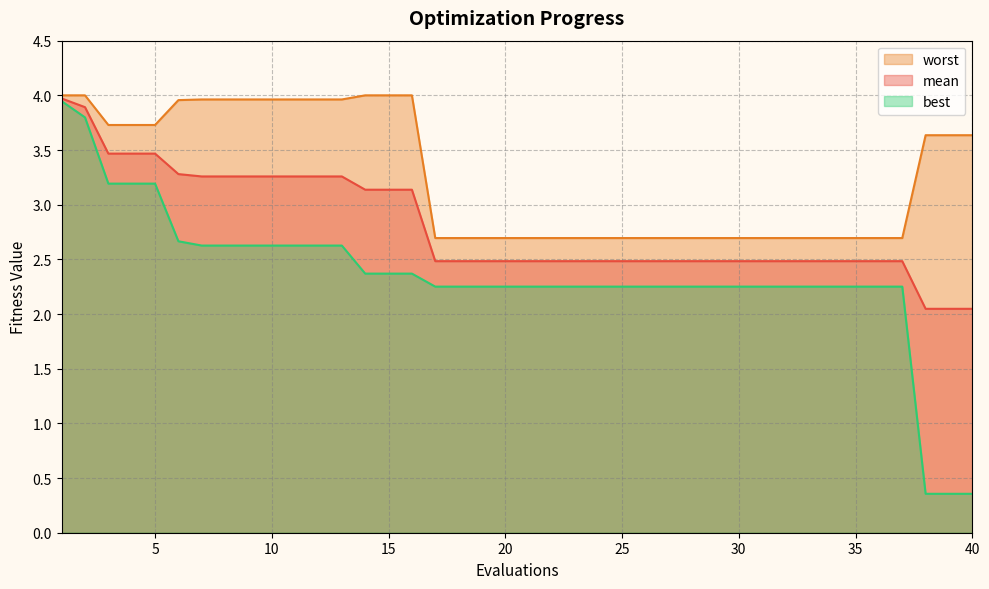

Which category has the lowest value in the worst series?

17